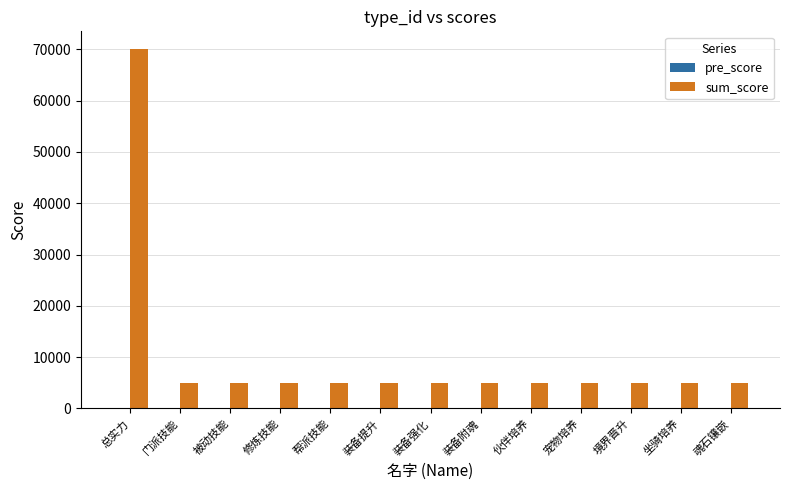

What is the maximum value shown in the chart?

70000